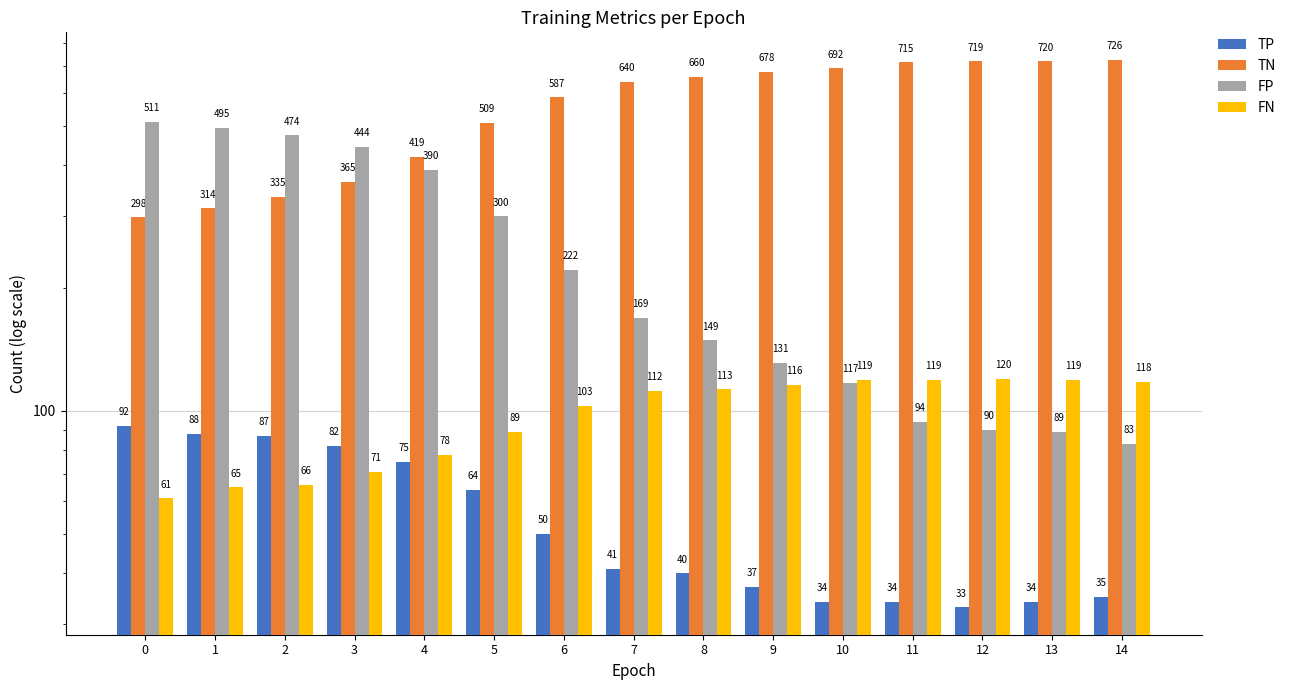

How many data points does each series have?

15